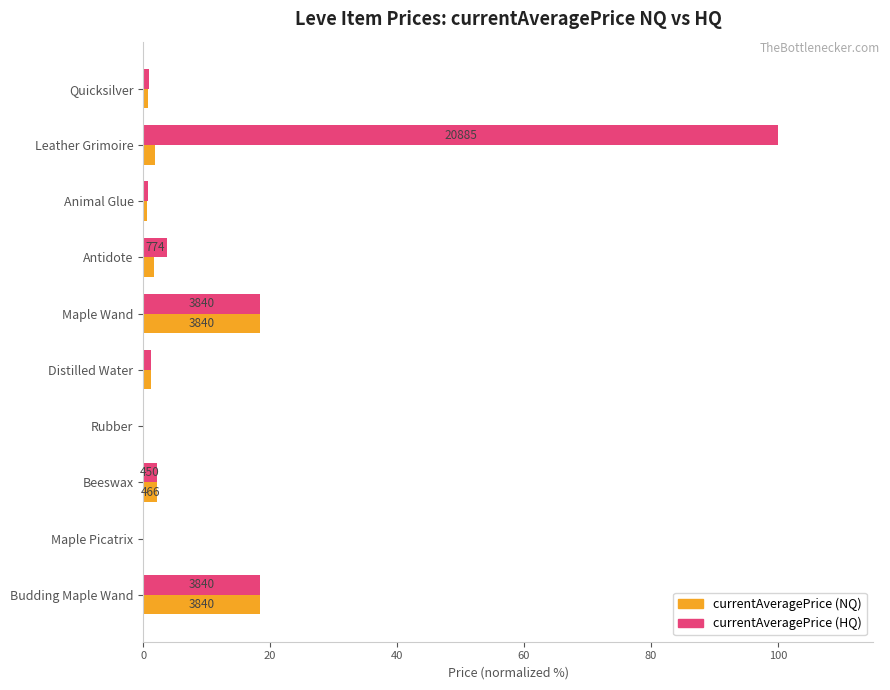

Which category has the highest value across all series?

Leather Grimoire